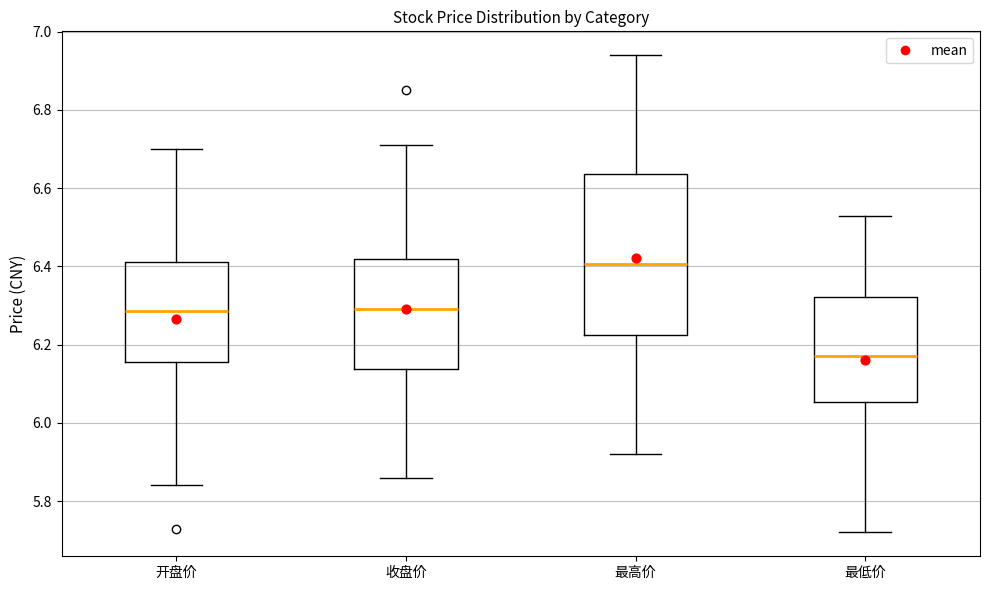

Comparing the boxes themselves (not the whiskers), which one is the tallest?

最高价